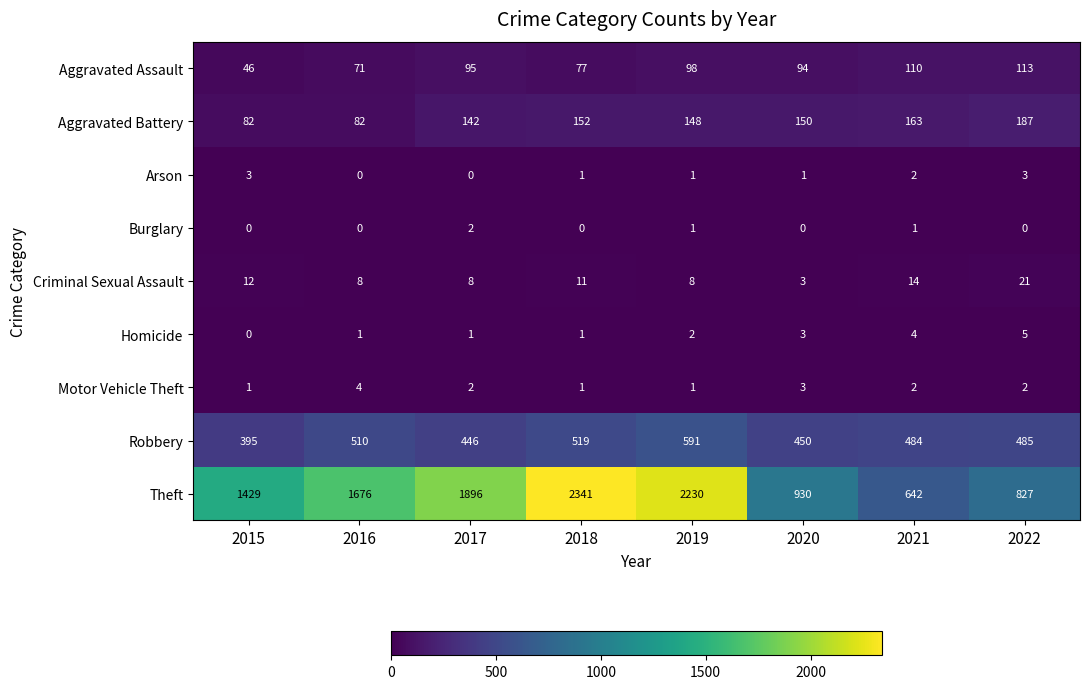

The Robbery series shows 484 at 2021. True or false?

True